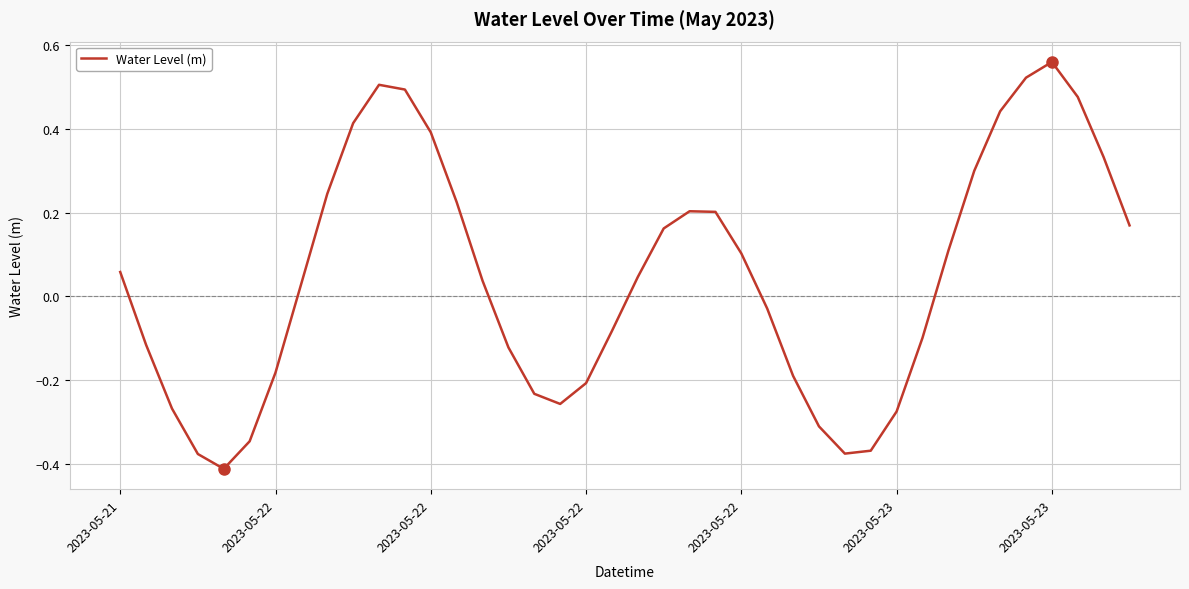

How many lines are shown in the chart?

1